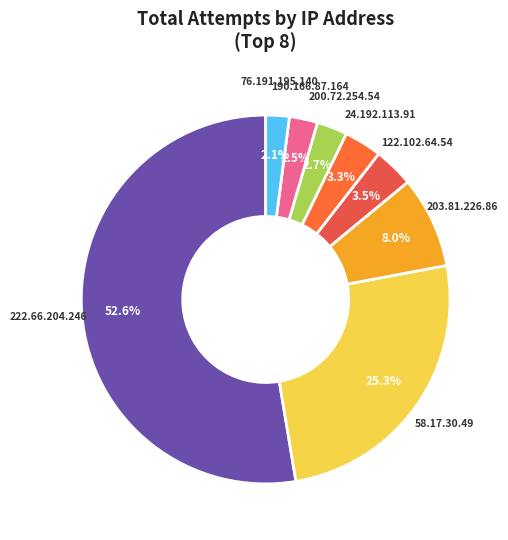

Is 222.66.204.246 the majority of the pie?

Yes